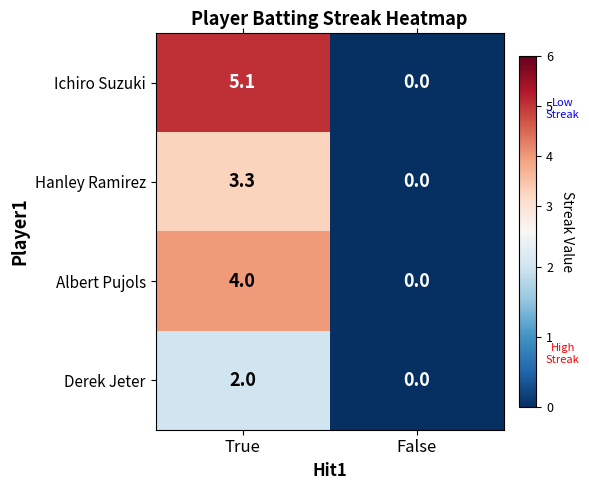

How many distinct data groups are displayed?

4